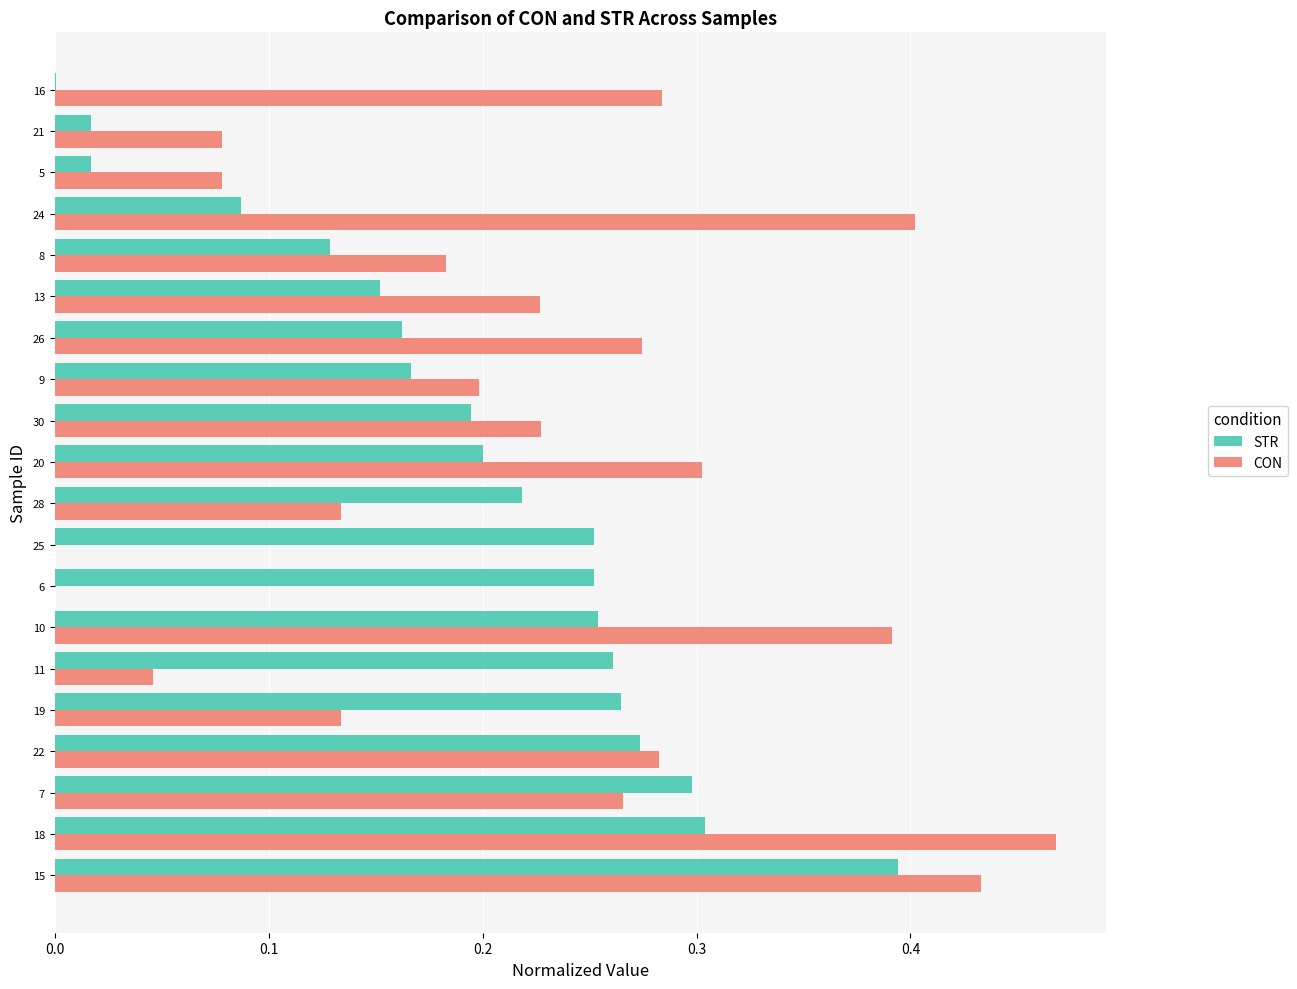

Which series changed the most between 7 and 24?

STR